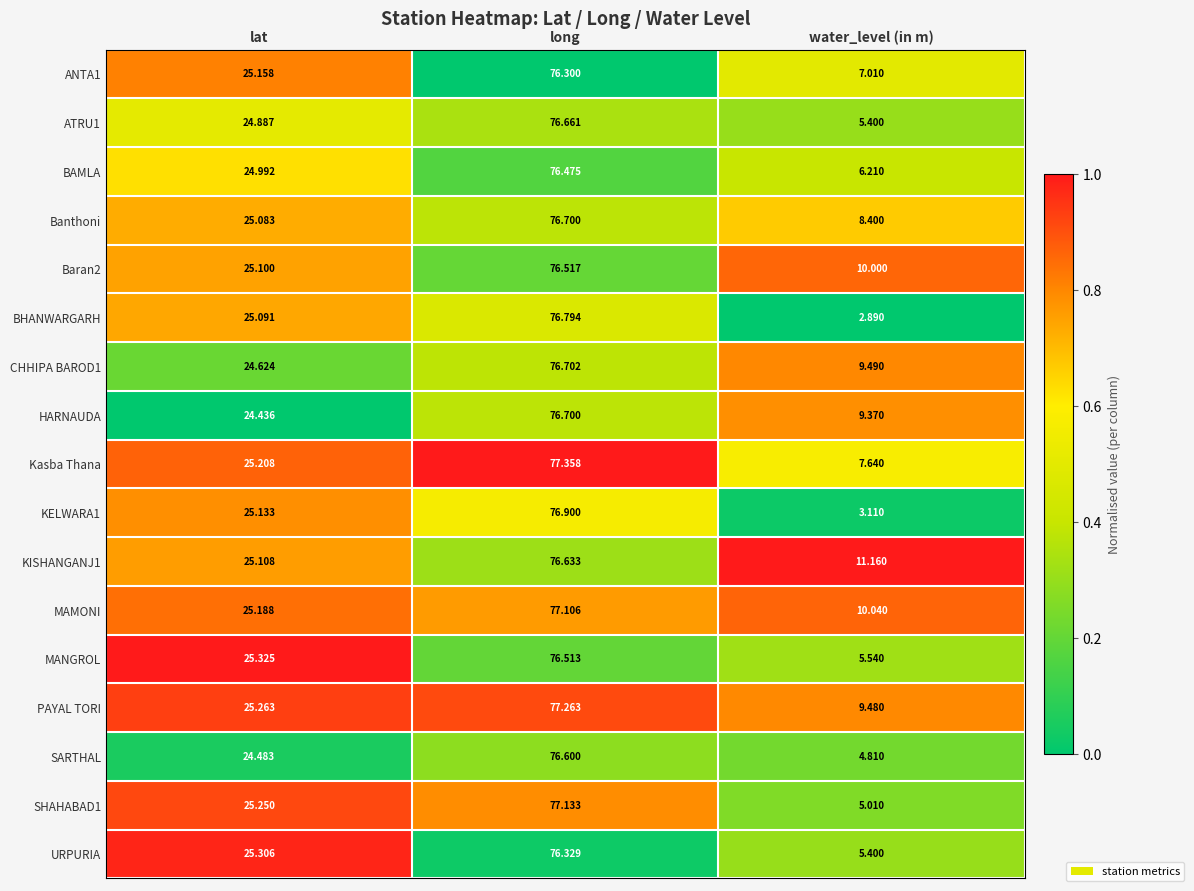

Is the value of SARTHAL at lat greater than the value of ATRU1 at water_level (in m)?

Yes